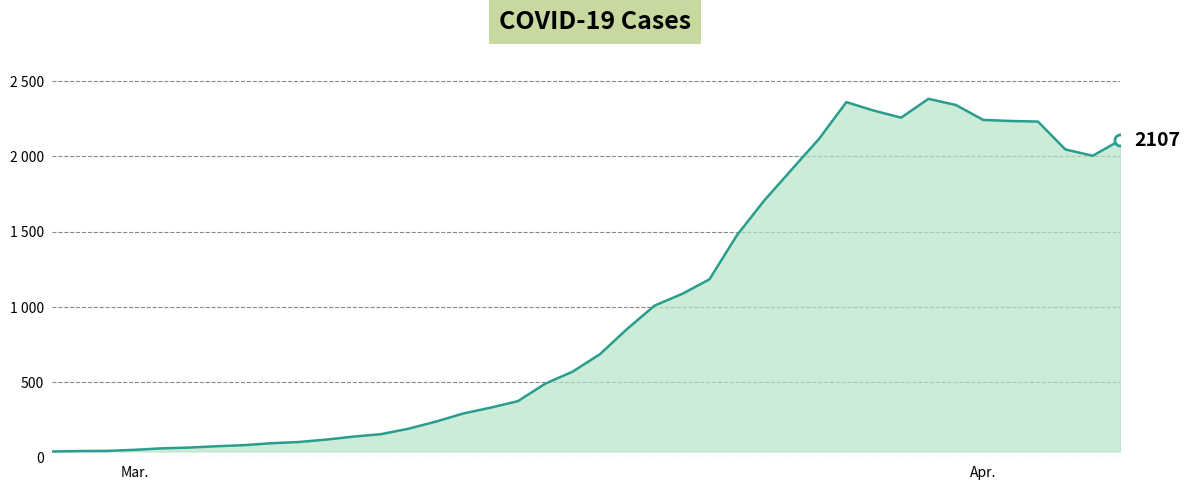

Does the chart display data point markers on the line(s)?

No